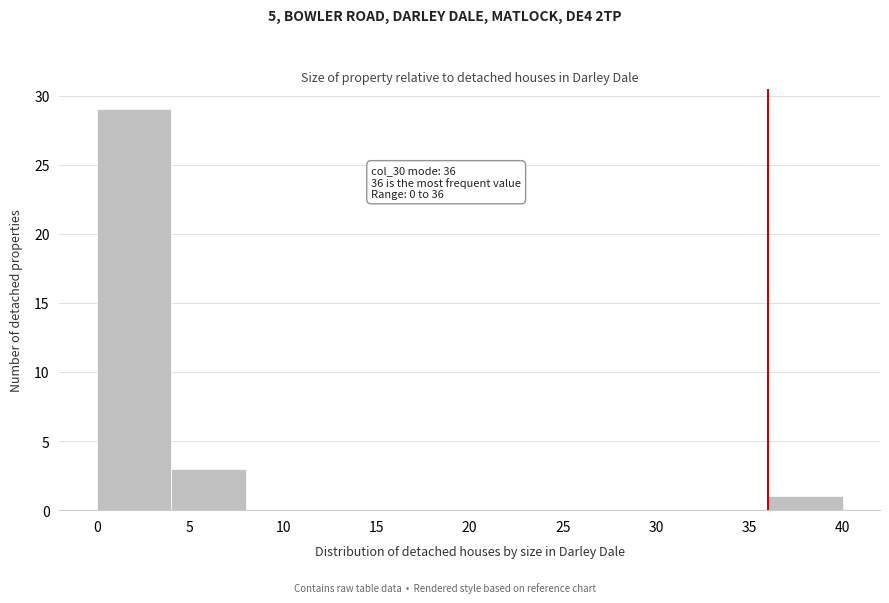

Which range on the x-axis has the tallest bar?

0 to 4